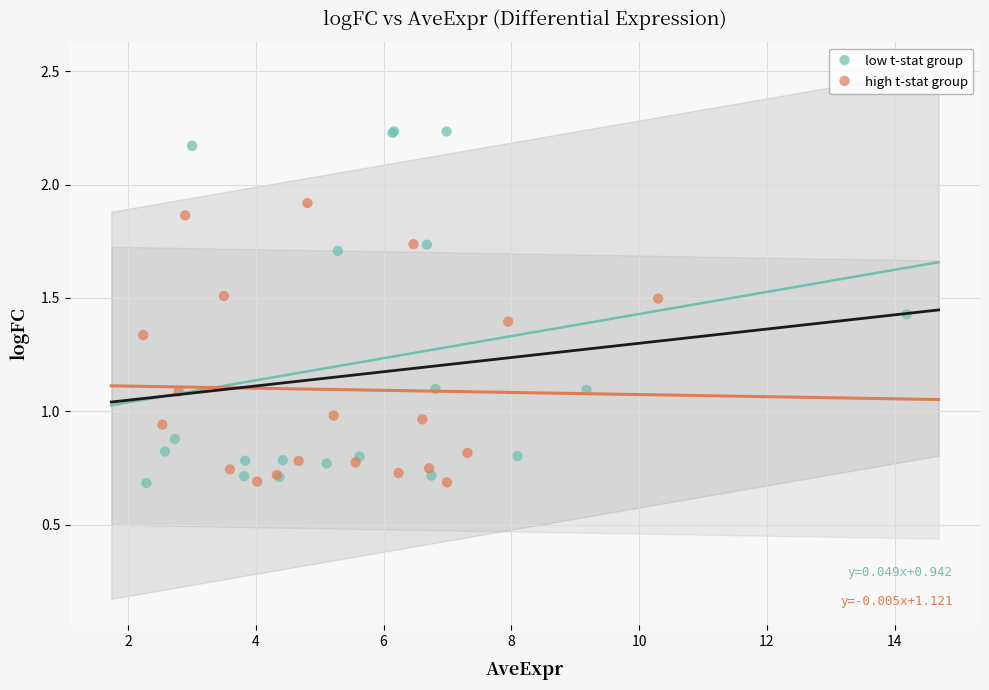

Which series contains the highest Y value?

low t-stat group